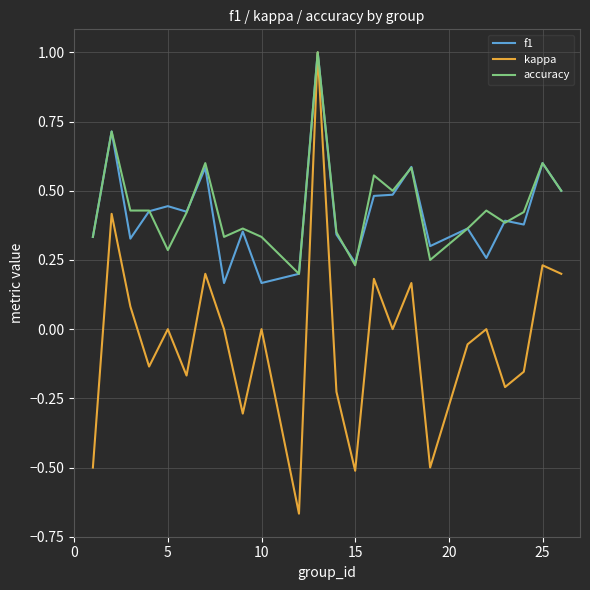

What is the maximum value for f1?

1.0